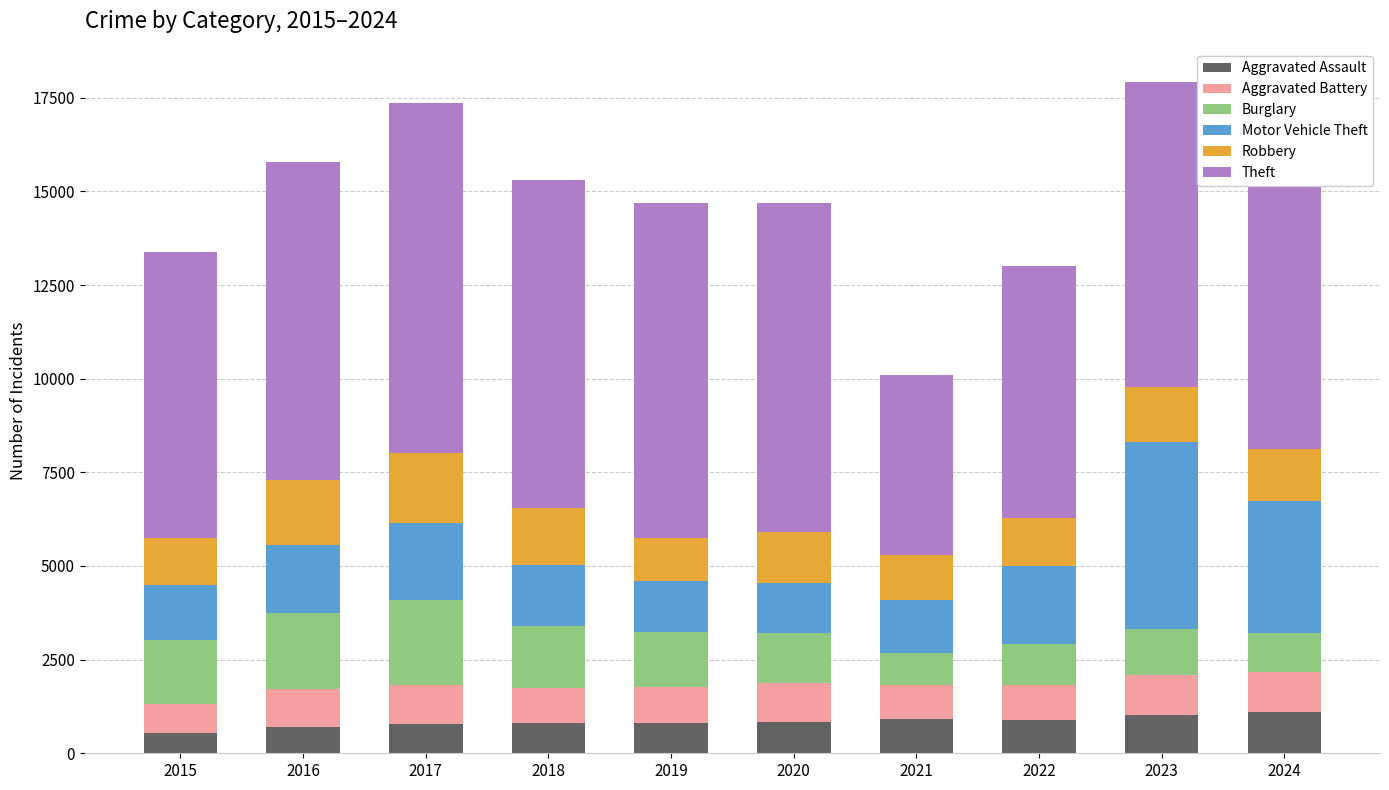

How many bars are there in total?

10